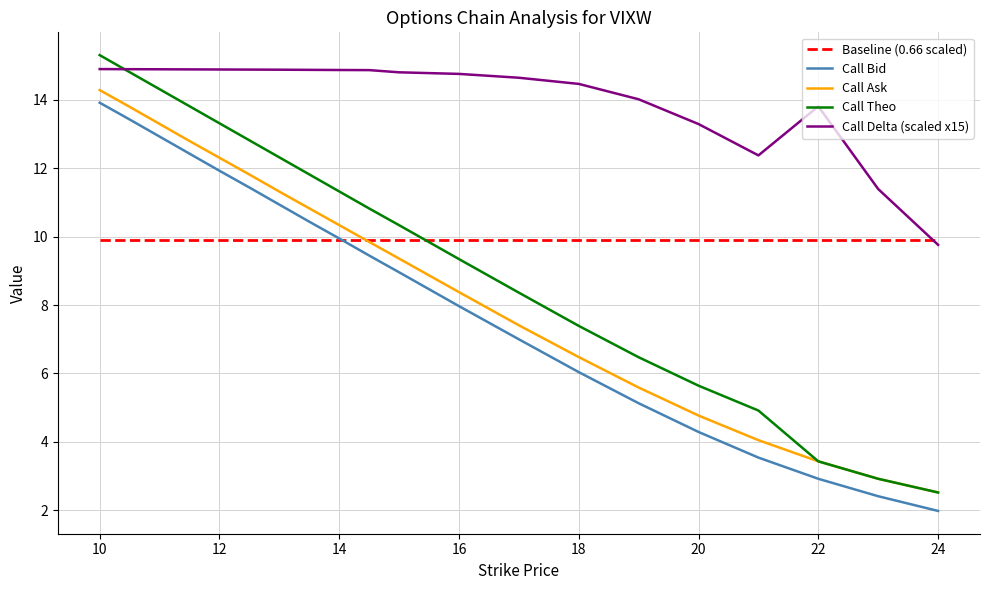

What is the minimum value for Baseline (0.66 scaled)?

9.9